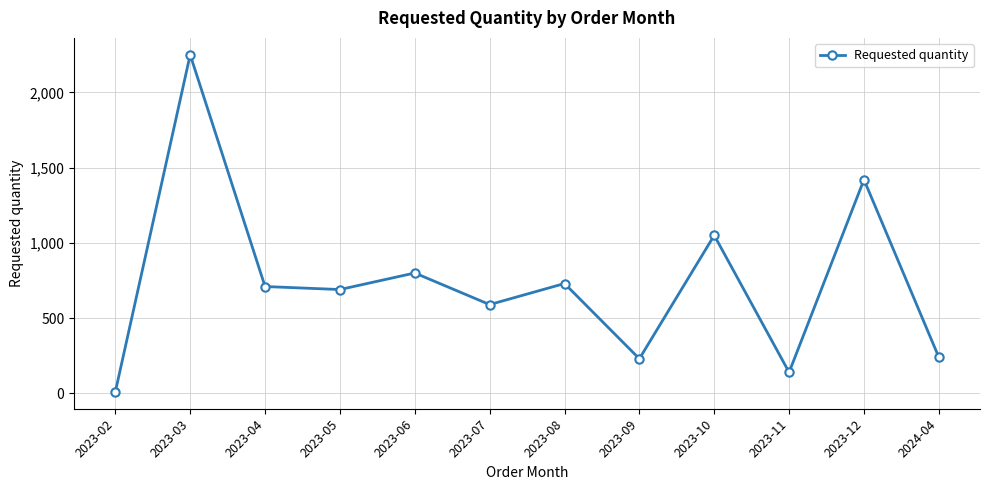

What is the smallest value displayed?

10